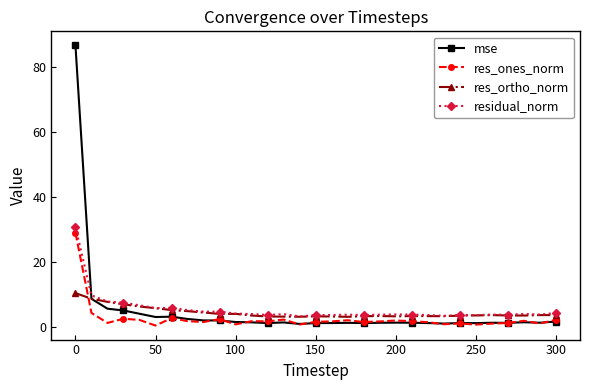

What is the value of the mse point at the 9th from the left?

2.1